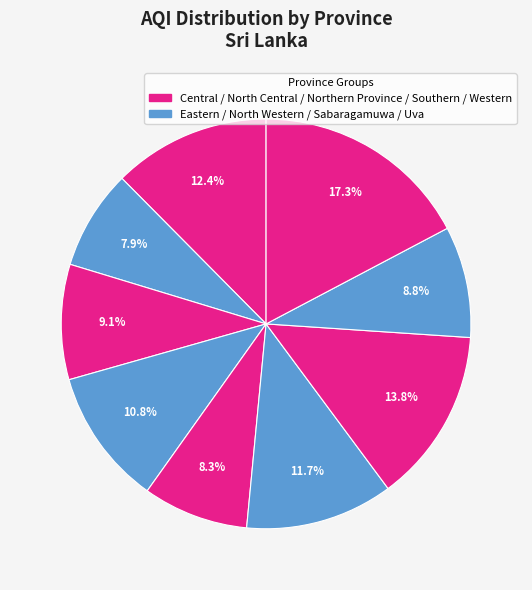

Which slice is the largest?

Western